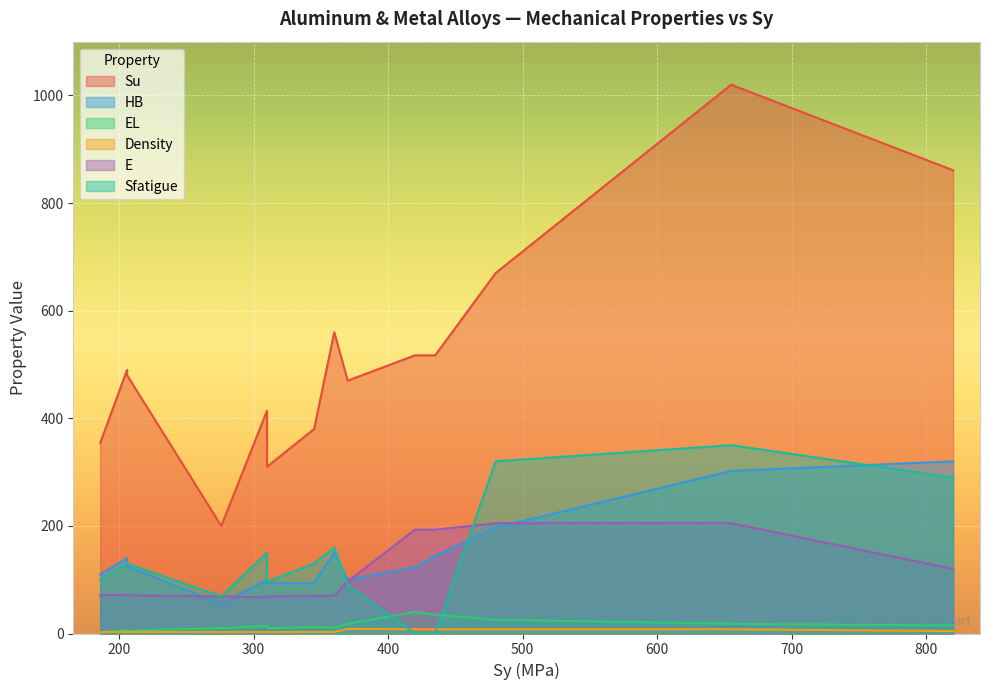

In HB, how many points are lower than both neighbors (excluding endpoints)?

3